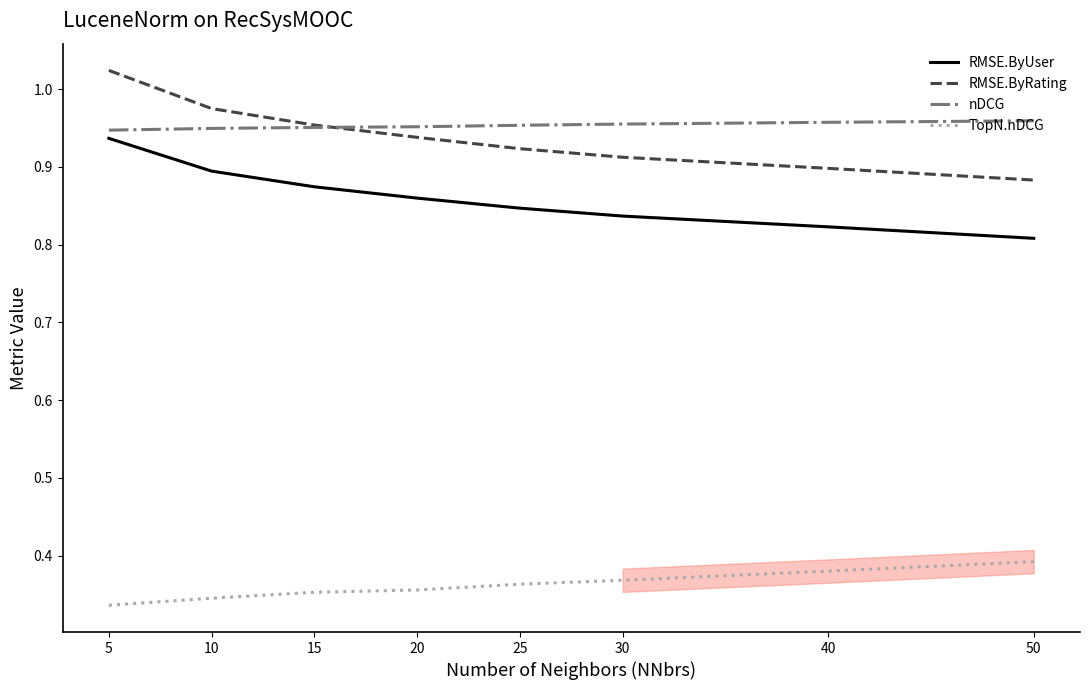

True or false: nDCG and RMSE.ByRating cross at least once.

True